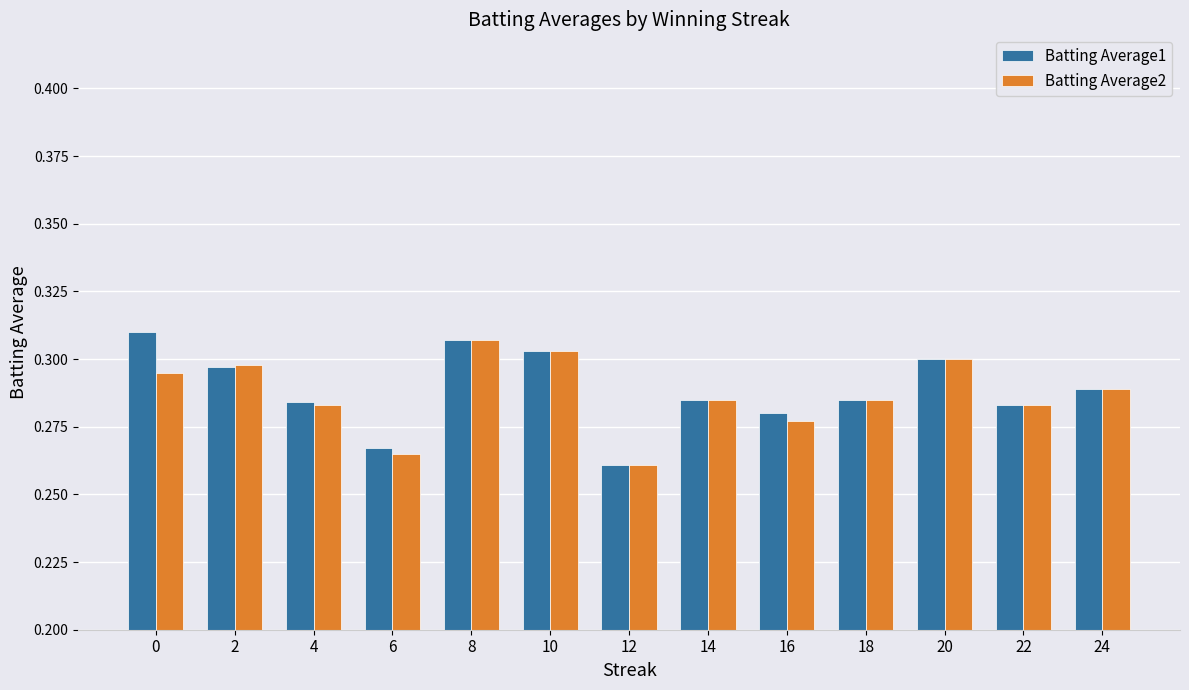

The Batting Average2 series shows 0.3 at 8. True or false?

True